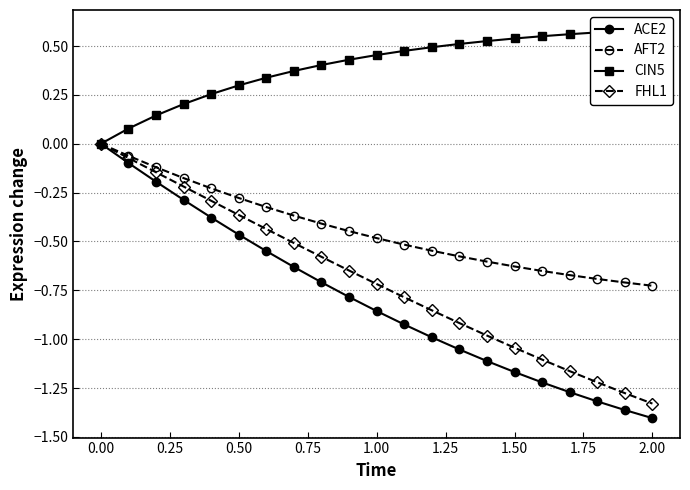

True or false: FHL1 has more than 2 points higher than both neighbors.

False